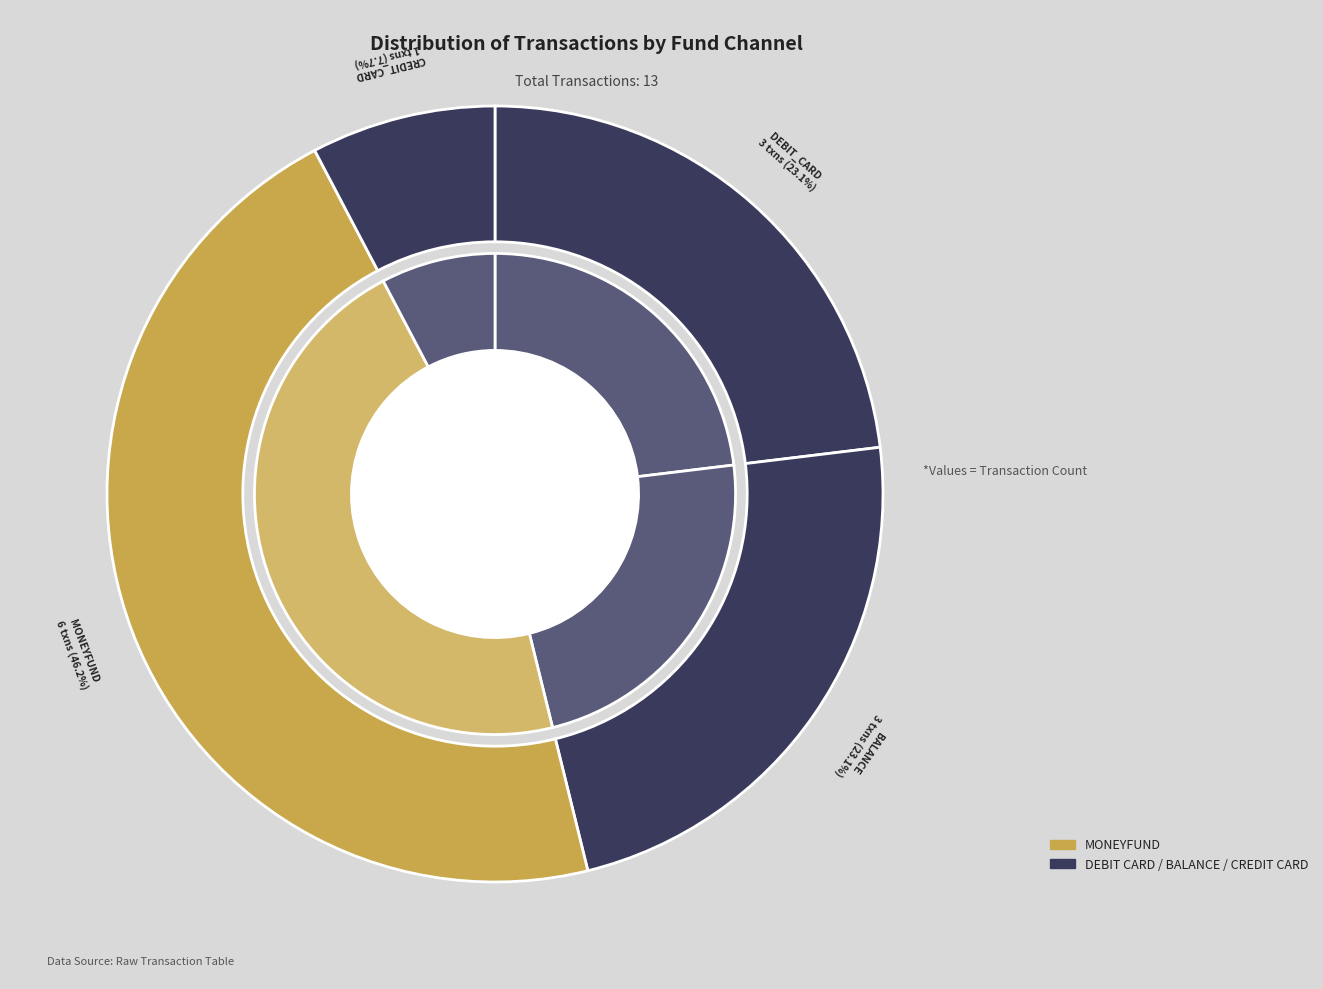

Do balance and moneyfund together represent more than half of the pie?

Yes